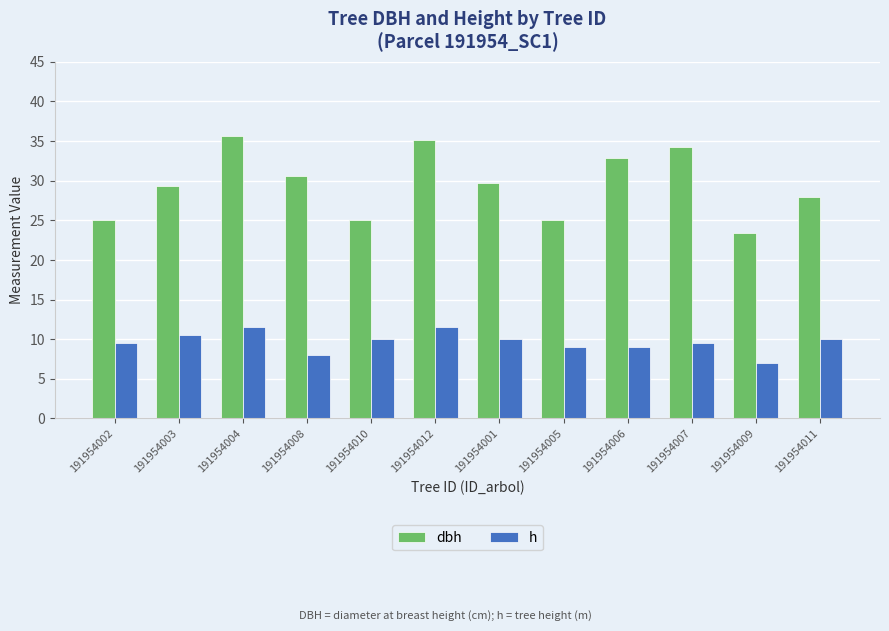

Which category has the highest value in the dbh series?

191954004